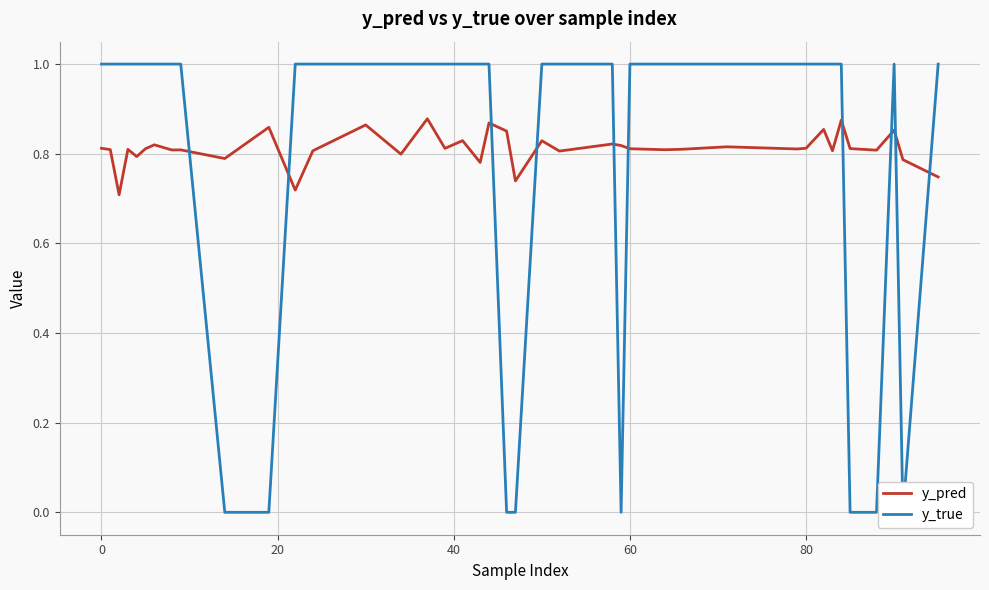

Which series has the largest range (max minus min)?

y_true